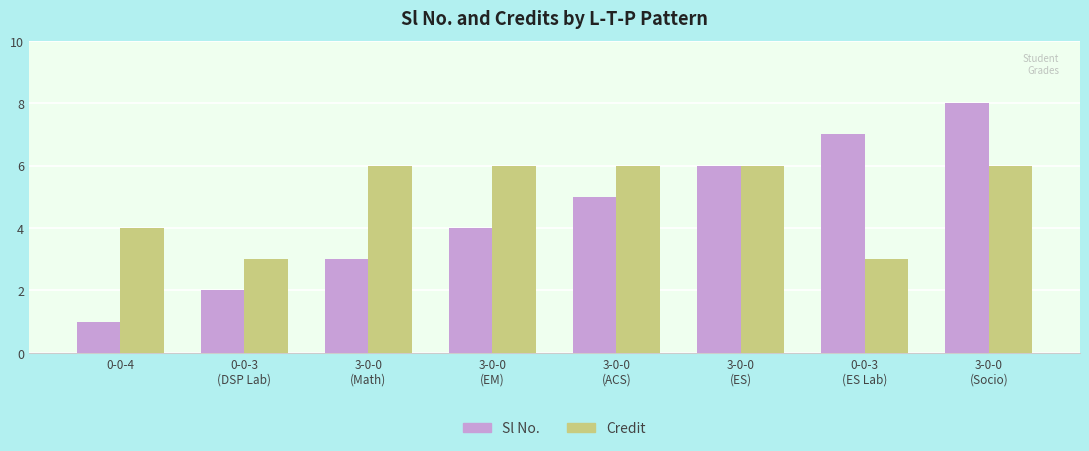

True or false: Sl No. has a value of 2 at 3-0-0
(EM).

False